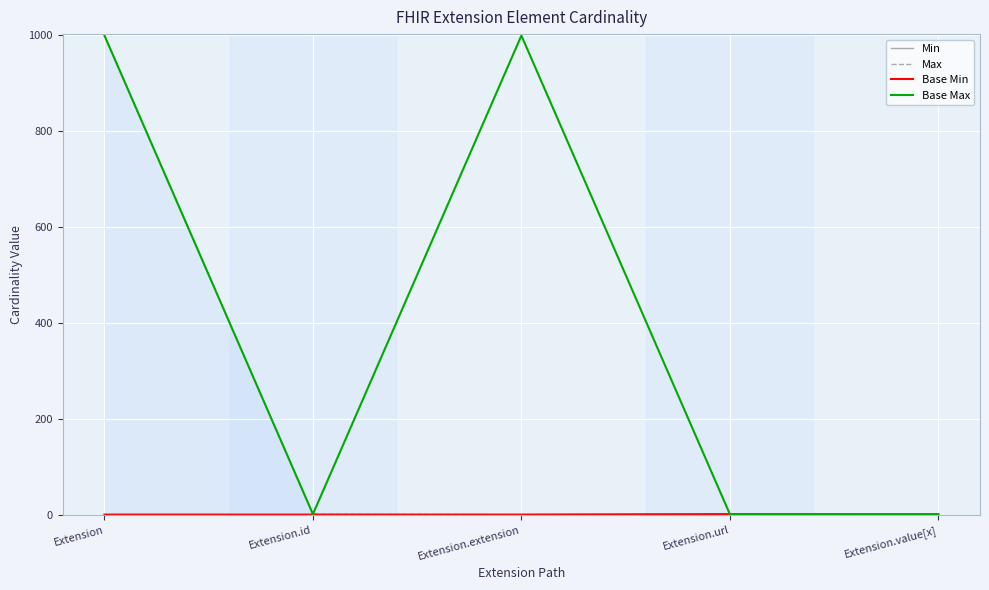

Reading right to left, extract all data points from this chart.

Min: 0	1	0	0	0
Max: 1	1	0	1	999
Base Min: 0	1	0	0	0
Base Max: 1	1	999	1	999